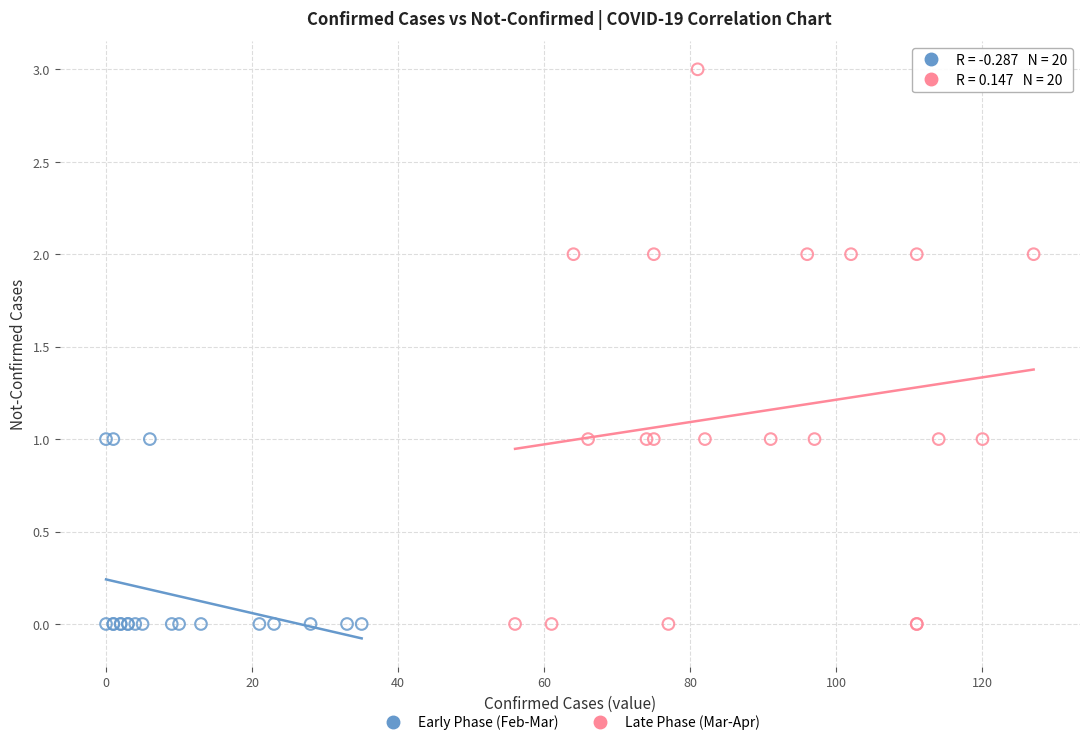

Which series contains the highest Y value?

Late Phase (Mar-Apr)